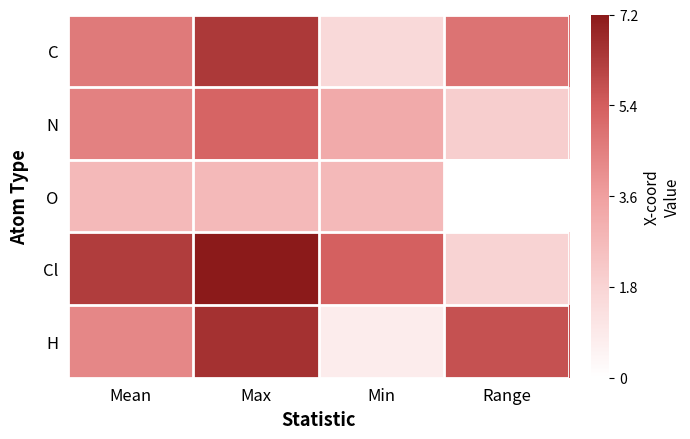

Which series has the largest total across all categories?

Cl